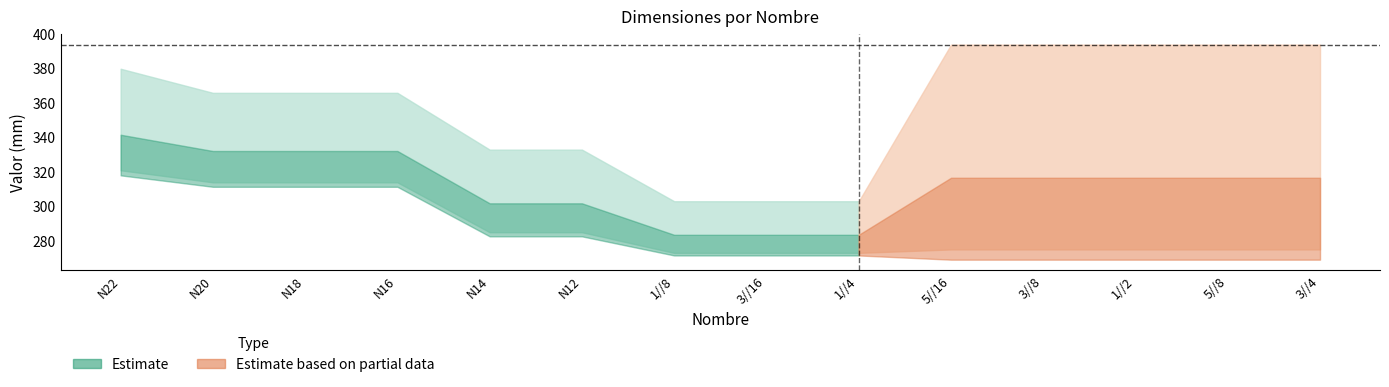

What is the sum of the Recorte values at N20 and N12?

699.0